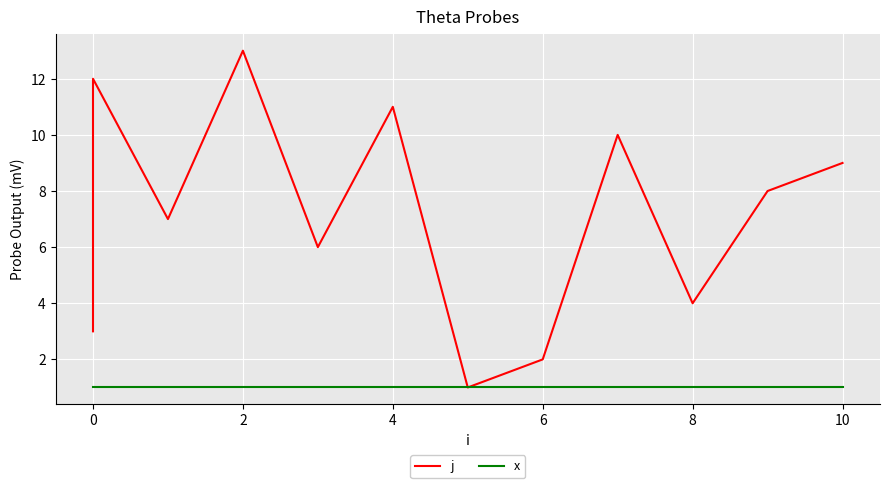

In j, how many points are lower than both neighbors (excluding endpoints)?

4